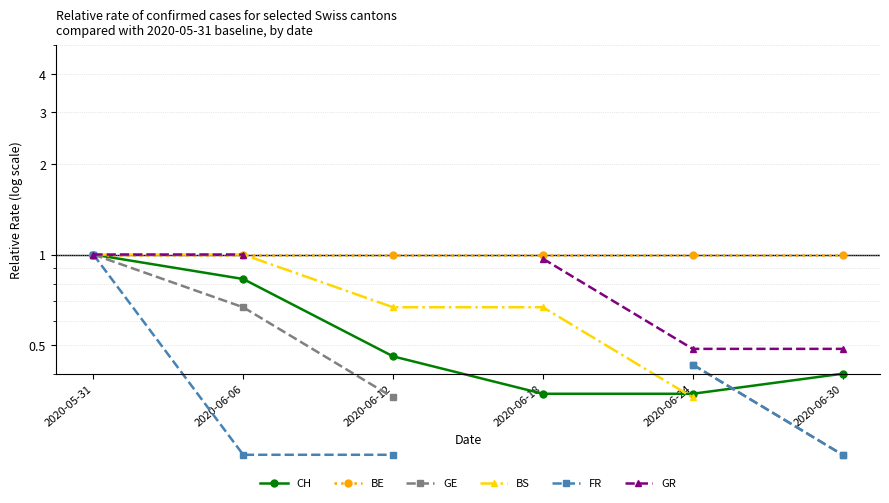

At which category is the sum across all series the highest?

2020-05-31